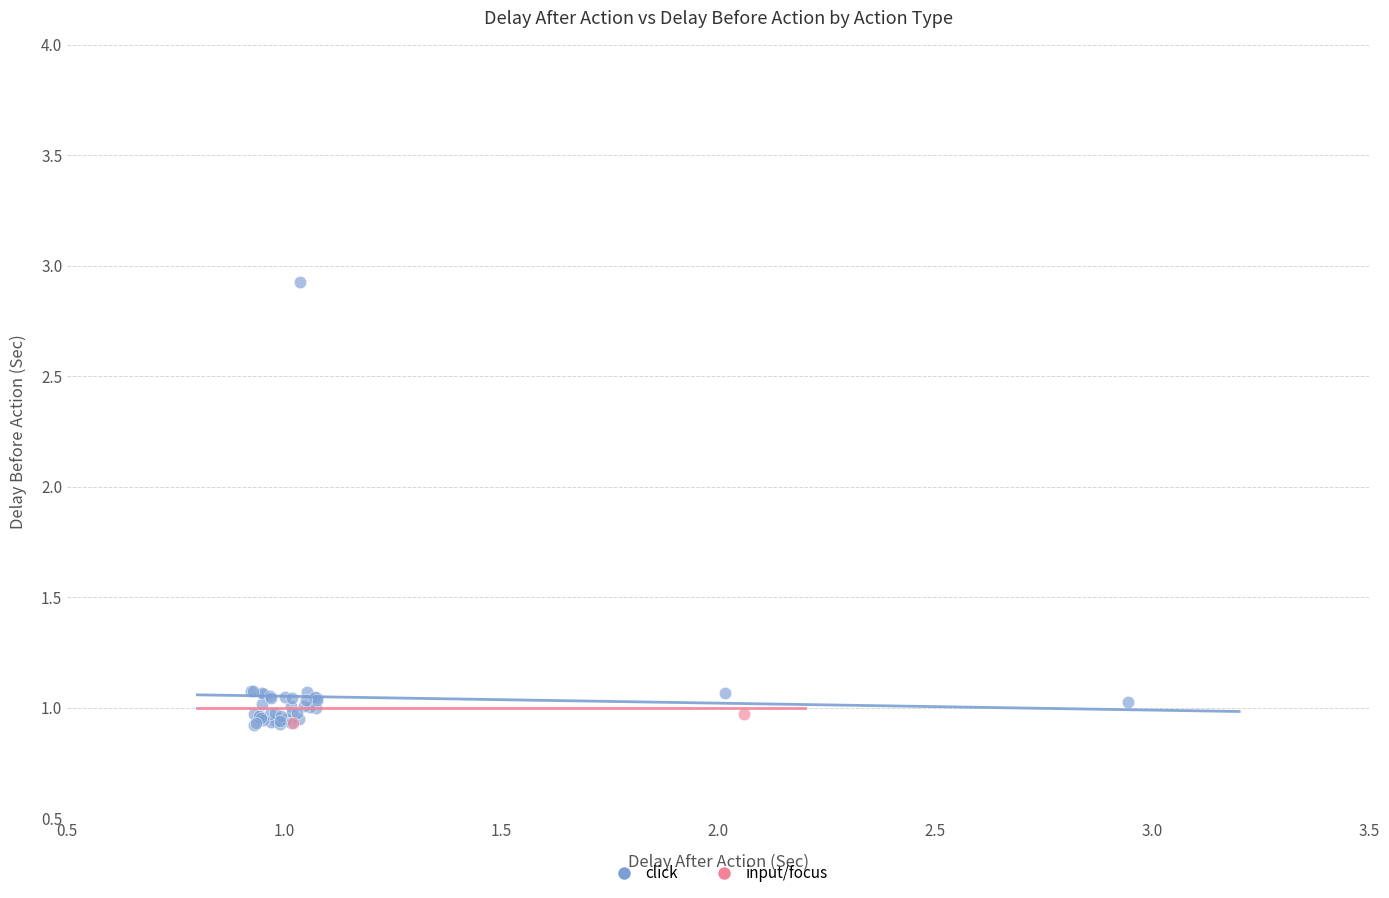

What are all the series names shown in the legend?

click, input/focus